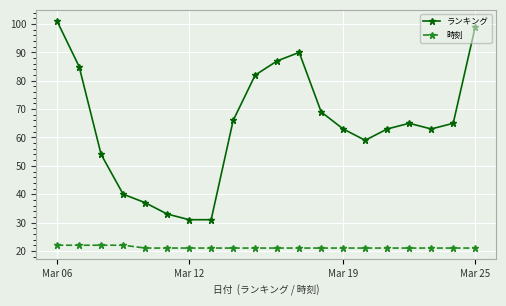

What are all the series names shown in the legend?

ランキング, 時刻